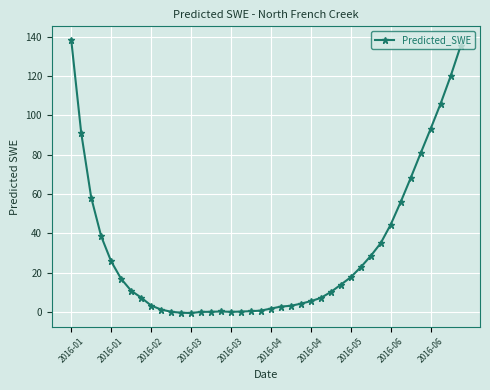

What is the sum of all values?

1251.0